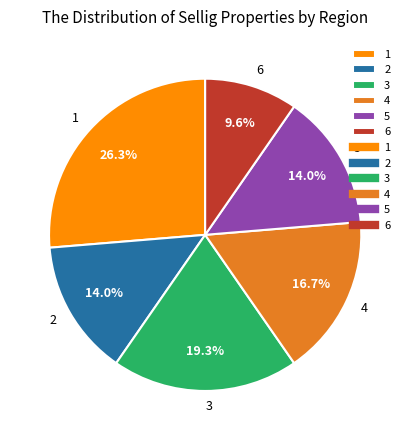

Is there a majority slice in this chart?

No